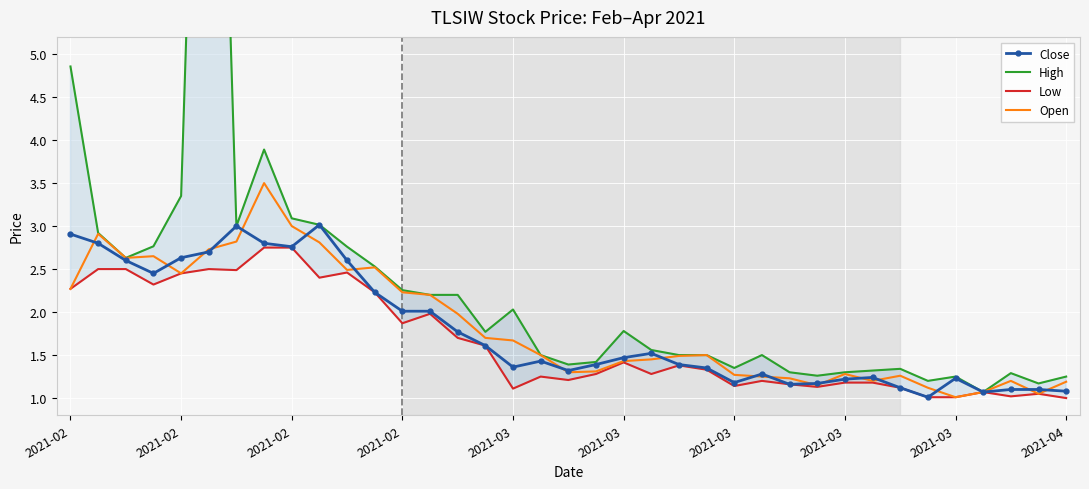

Is the value of Close at 19 greater than the value of High at 24?

Yes